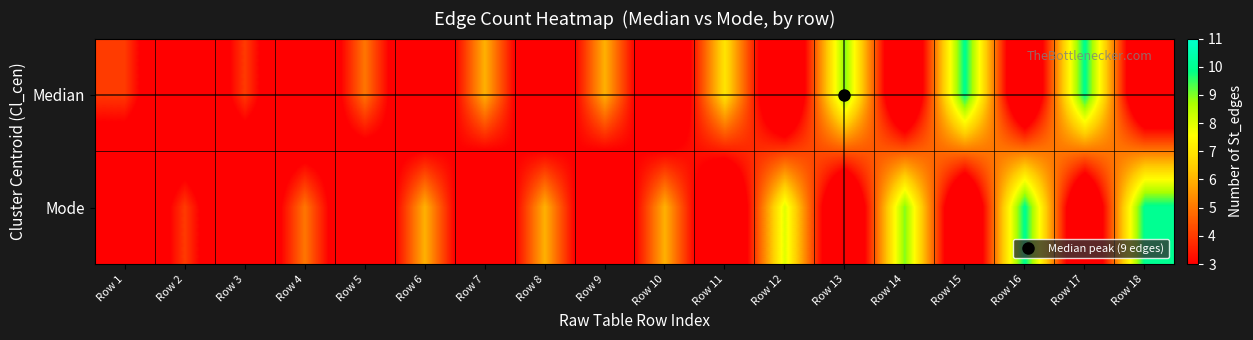

What is the spread (max minus min) of values at Row 13?

9